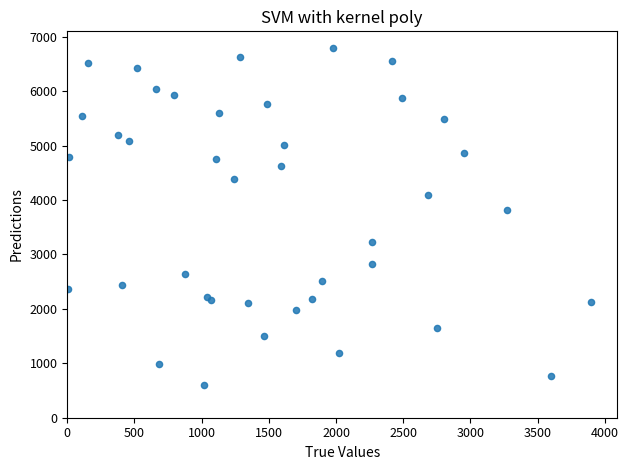

What Y value in the scatter plot is closest to 3697?

3824.8